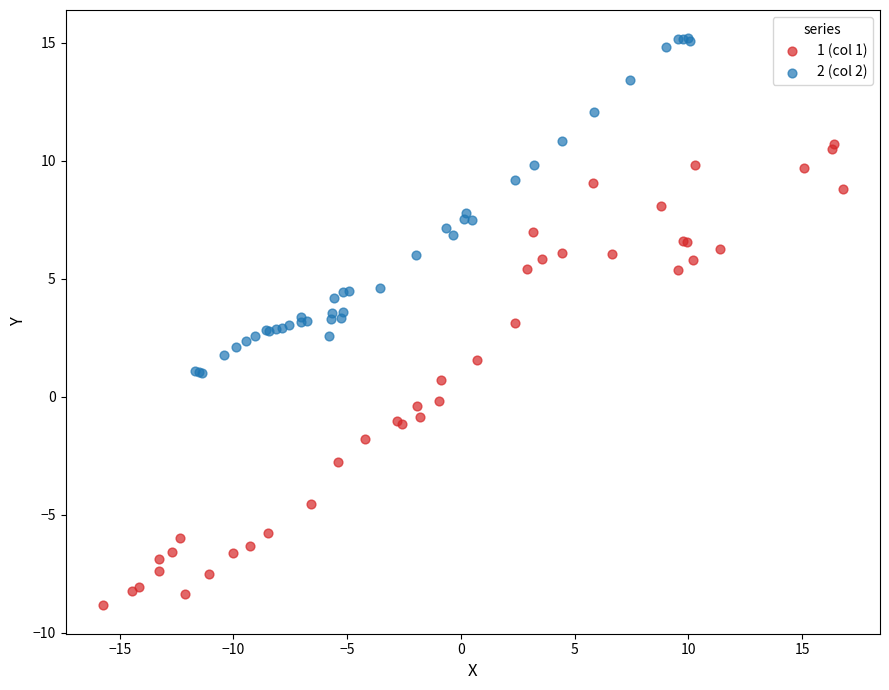

Which series has the largest Y range (max minus min)?

1 (col 1)